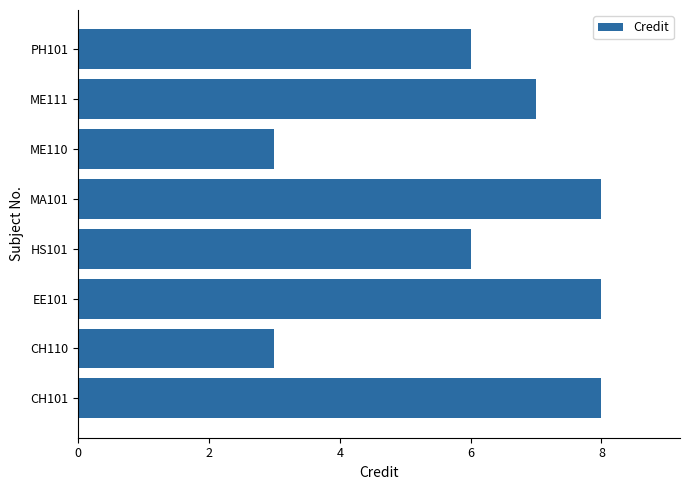

How many values are between 6 and 8?

6